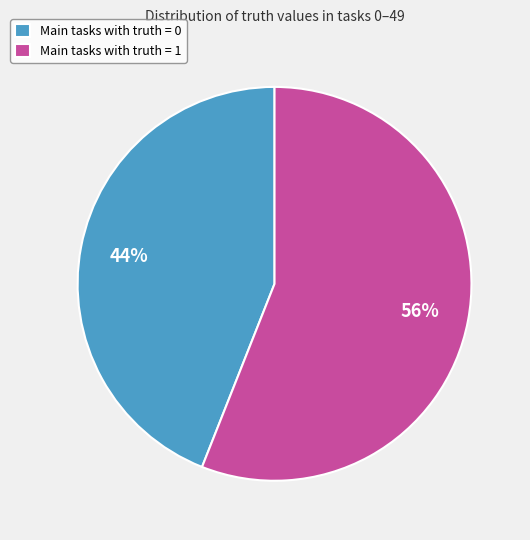

Is it true that Main tasks with truth = 0 is 44% of the pie?

True